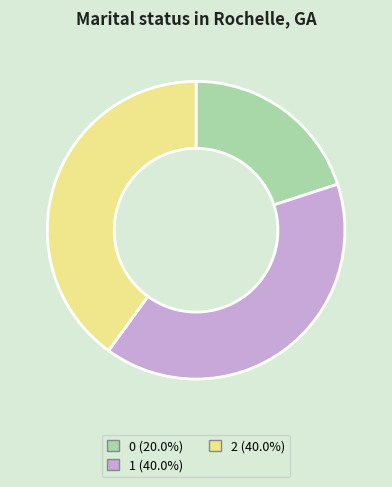

Is 1 the majority of the pie?

No